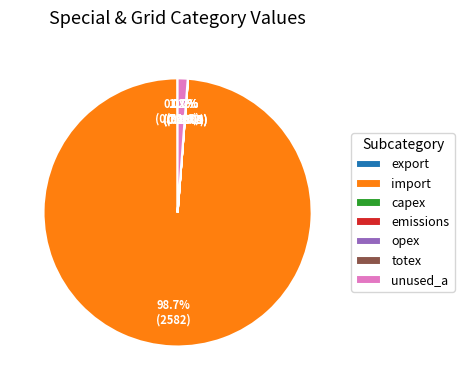

To the nearest percent, what percentage of the pie is unused_a?

1%